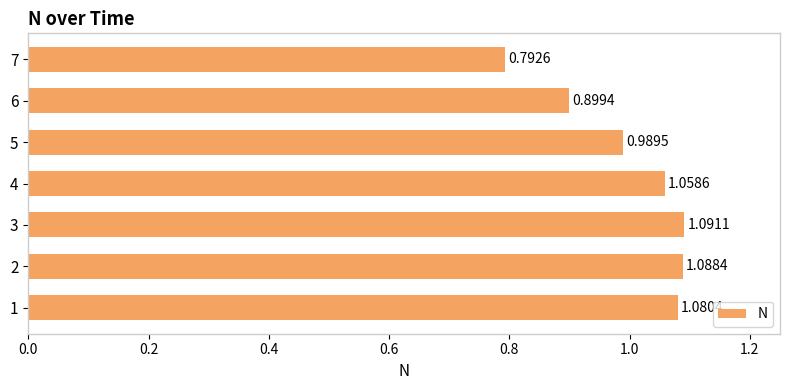

Which category has the lowest value across all series?

7